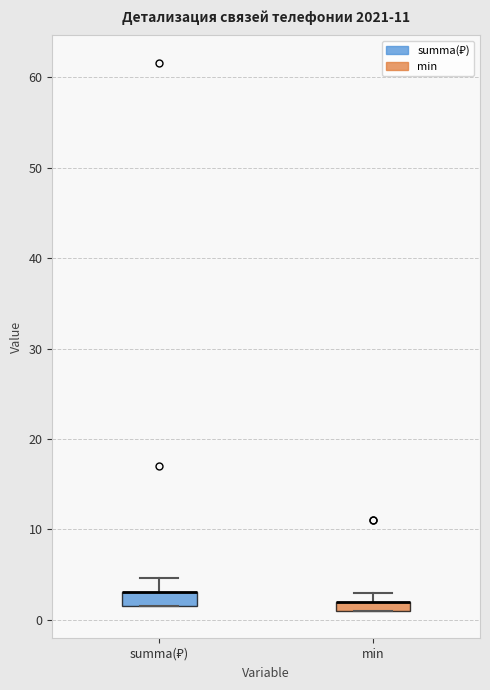

Where is the lower edge of the box for summa(₽) on the y-axis? The values are not printed on the chart, so give them approximately, as read against the axis.

2